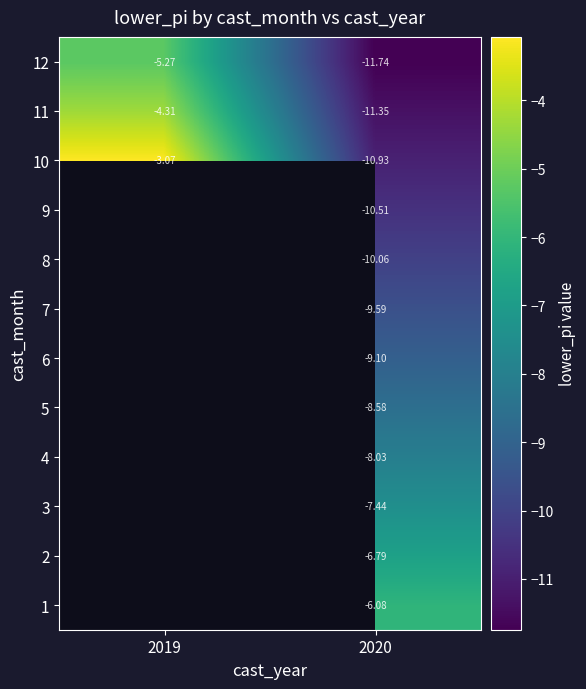

Is the value of 3 at 2020 greater than the value of 2 at 2019?

No